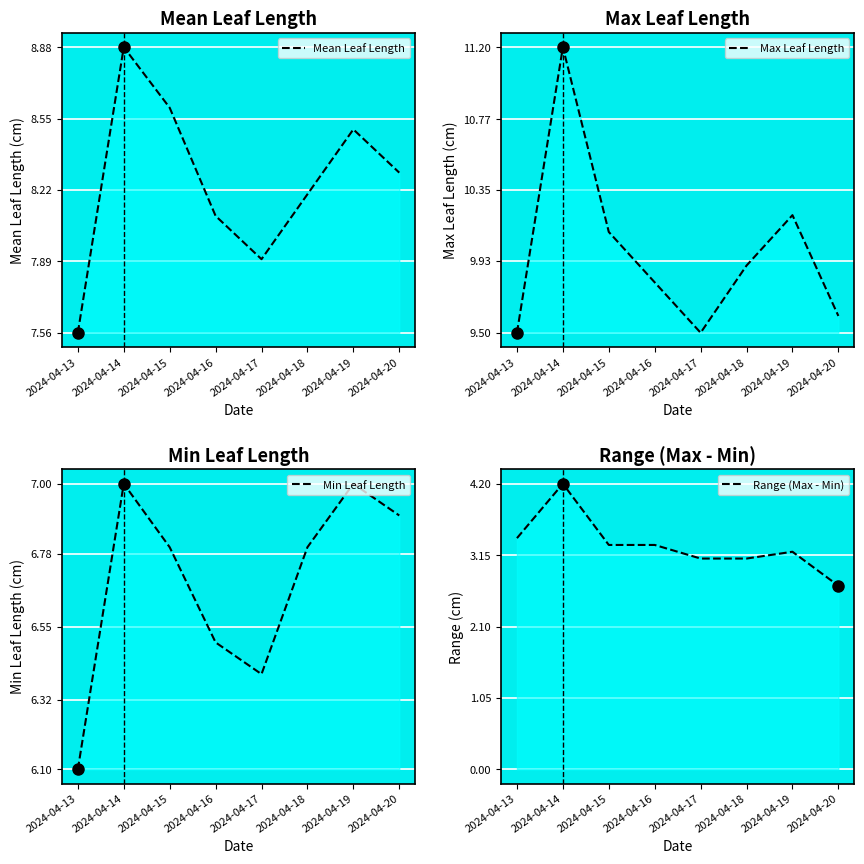

How many interior local peaks does the Range (Max - Min) series have?

3